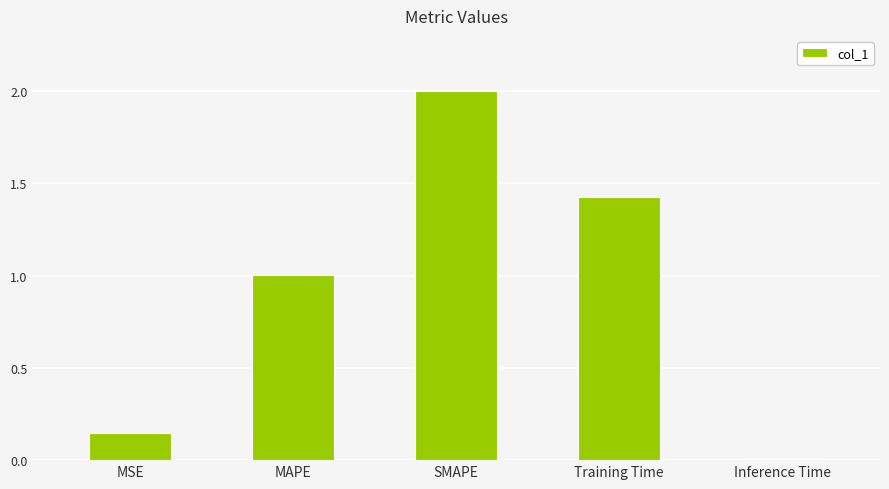

Rank the categories by value from lowest to highest.

Inference Time, MSE, MAPE, Training Time, SMAPE